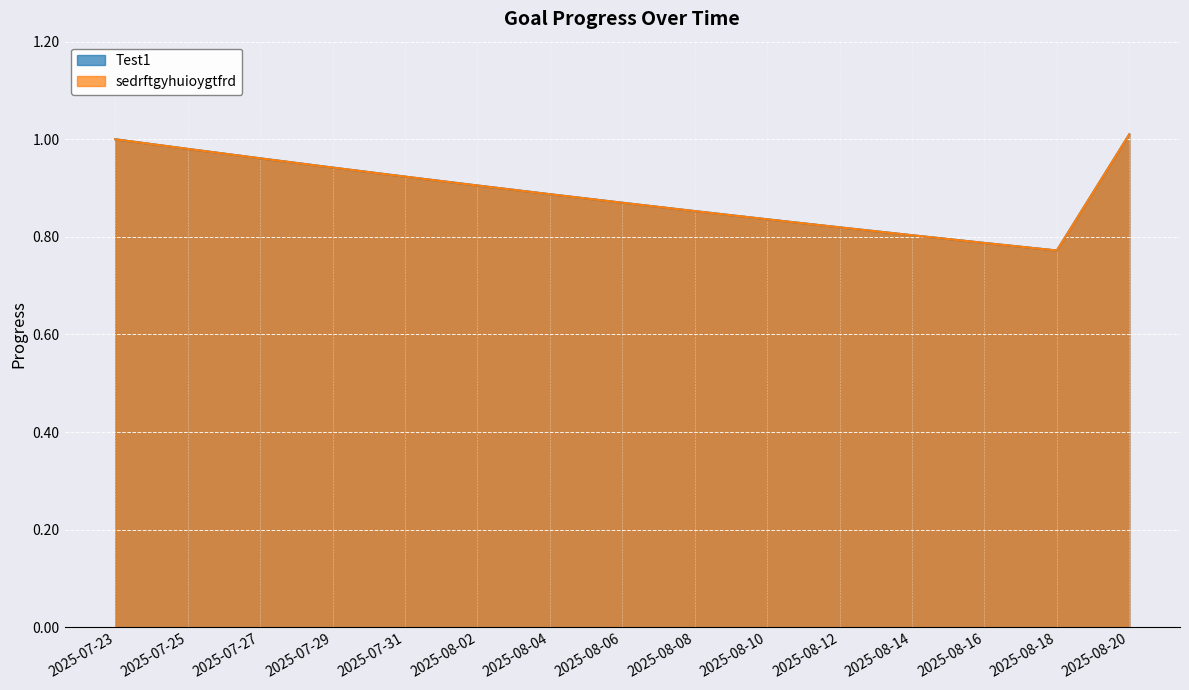

Reading left to right, list all the values displayed in this chart.

Test1: 2025-07-23=1.0	2025-07-25=1.0	2025-07-27=1.0	2025-07-29=0.9	2025-07-31=0.9	2025-08-02=0.9	2025-08-04=0.9	2025-08-06=0.9	2025-08-08=0.9	2025-08-10=0.8	2025-08-12=0.8	2025-08-14=0.8	2025-08-16=0.8	2025-08-18=0.8	2025-08-20=1.0
sedrftgyhuioygtfrd: 2025-07-23=1.0	2025-07-25=1.0	2025-07-27=1.0	2025-07-29=0.9	2025-07-31=0.9	2025-08-02=0.9	2025-08-04=0.9	2025-08-06=0.9	2025-08-08=0.9	2025-08-10=0.8	2025-08-12=0.8	2025-08-14=0.8	2025-08-16=0.8	2025-08-18=0.8	2025-08-20=1.0